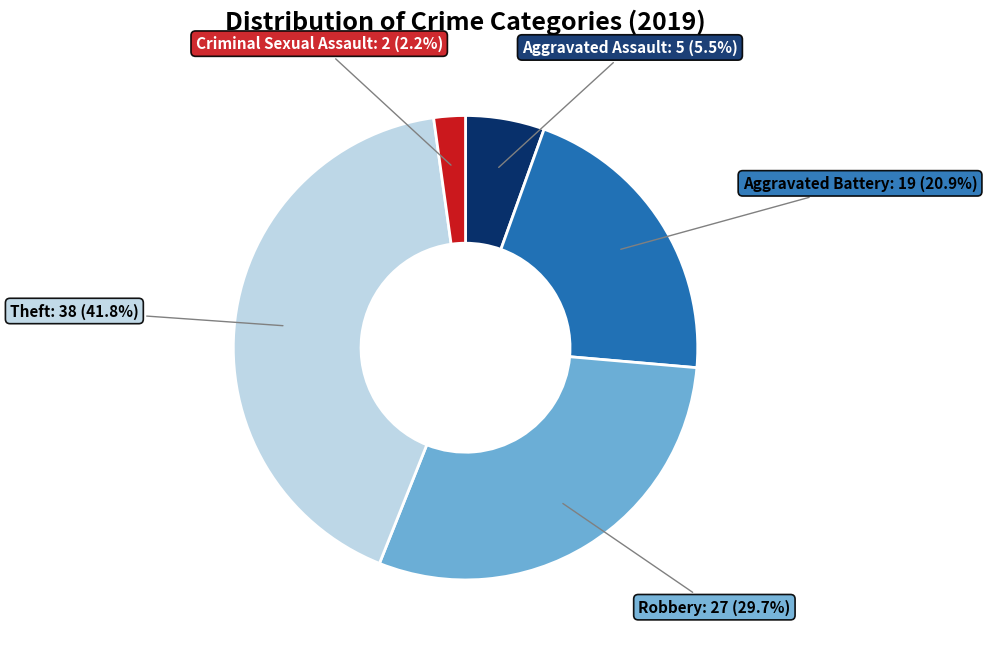

Is there any slice that represents more than half of the pie?

No